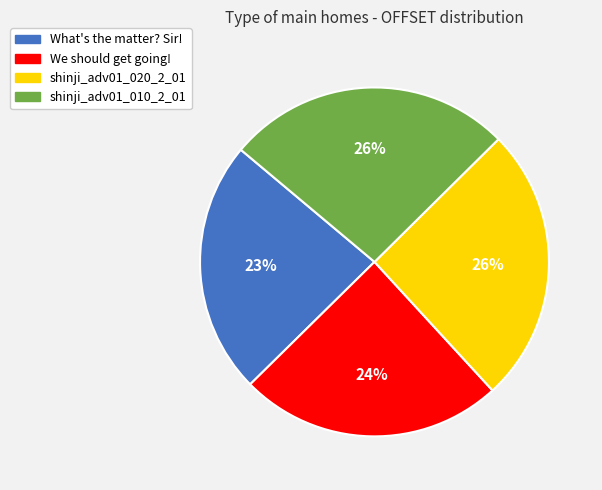

To the nearest percent, what is the average slice percentage?

25%